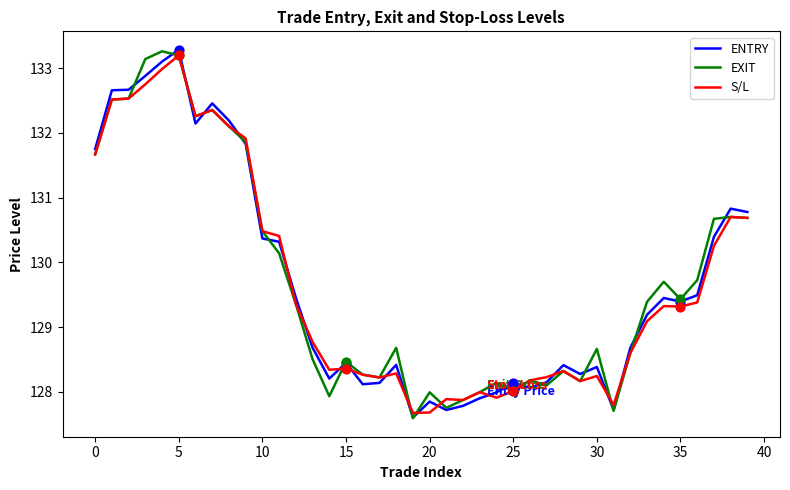

What is the greatest value displayed?

133.3